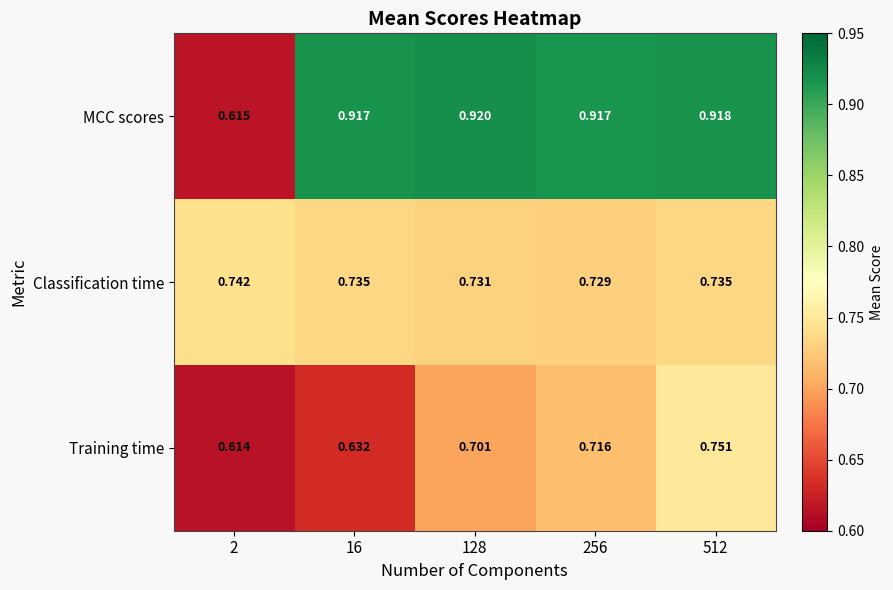

How many categories are shown in the chart?

5